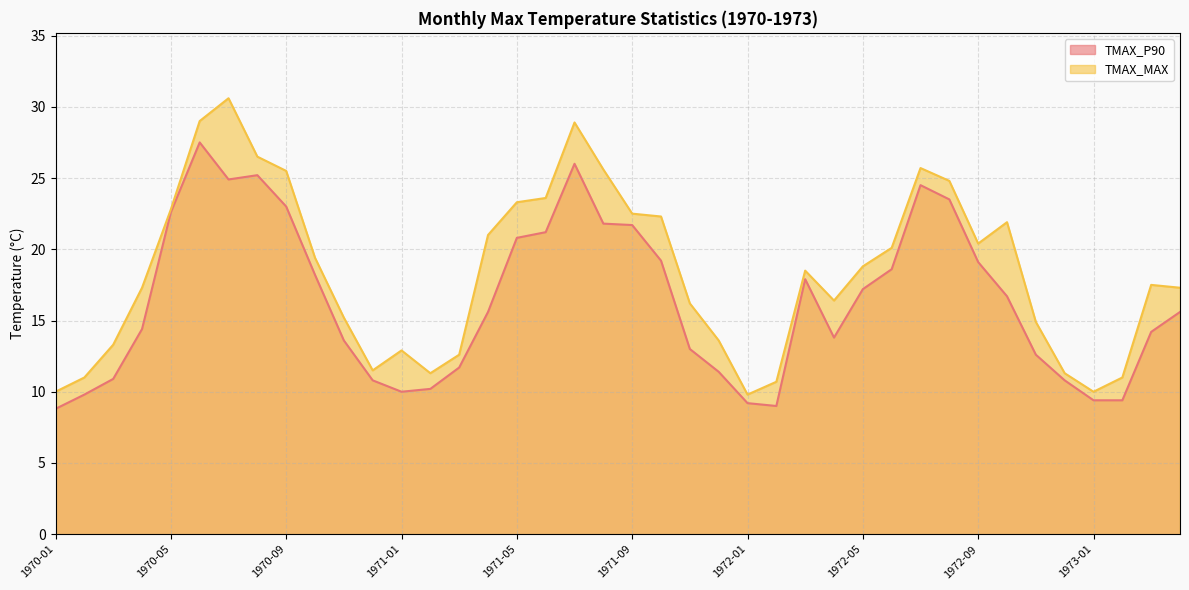

Reading left to right, what are all the values shown in this chart?

TMAX_P90: 1970-01=8.8	1970-02=9.8	1970-03=10.9	1970-04=14.4	1970-05=22.6	1970-06=27.5	1970-07=24.9	1970-08=25.2	1970-09=23.0	1970-10=18.2	1970-11=13.6	1970-12=10.8	1971-01=10.0	1971-02=10.2	1971-03=11.7	1971-04=15.6	1971-05=20.8	1971-06=21.2	1971-07=26.0	1971-08=21.8	1971-09=21.7	1971-10=19.2	1971-11=13.0	1971-12=11.4	1972-01=9.2	1972-02=9.0	1972-03=17.9	1972-04=13.8	1972-05=17.2	1972-06=18.6	1972-07=24.5	1972-08=23.5	1972-09=19.1	1972-10=16.7	1972-11=12.6	1972-12=10.8	1973-01=9.4	1973-02=9.4	1973-03=14.2	1973-04=15.6
TMAX_MAX: 1970-01=10.0	1970-02=11.0	1970-03=13.3	1970-04=17.3	1970-05=22.8	1970-06=29.0	1970-07=30.6	1970-08=26.5	1970-09=25.5	1970-10=19.4	1970-11=15.2	1970-12=11.5	1971-01=12.9	1971-02=11.3	1971-03=12.6	1971-04=21.0	1971-05=23.3	1971-06=23.6	1971-07=28.9	1971-08=25.6	1971-09=22.5	1971-10=22.3	1971-11=16.2	1971-12=13.6	1972-01=9.8	1972-02=10.7	1972-03=18.5	1972-04=16.4	1972-05=18.8	1972-06=20.1	1972-07=25.7	1972-08=24.8	1972-09=20.4	1972-10=21.9	1972-11=14.9	1972-12=11.3	1973-01=10.0	1973-02=11.0	1973-03=17.5	1973-04=17.3